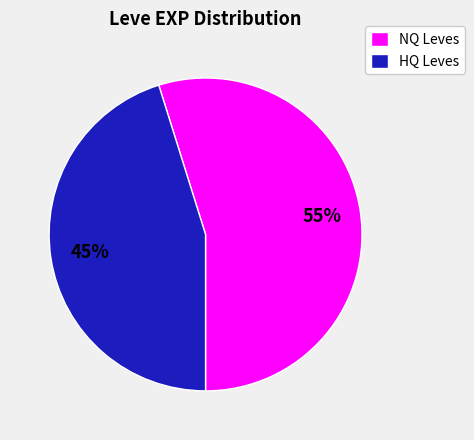

Does any single category account for the majority?

Yes